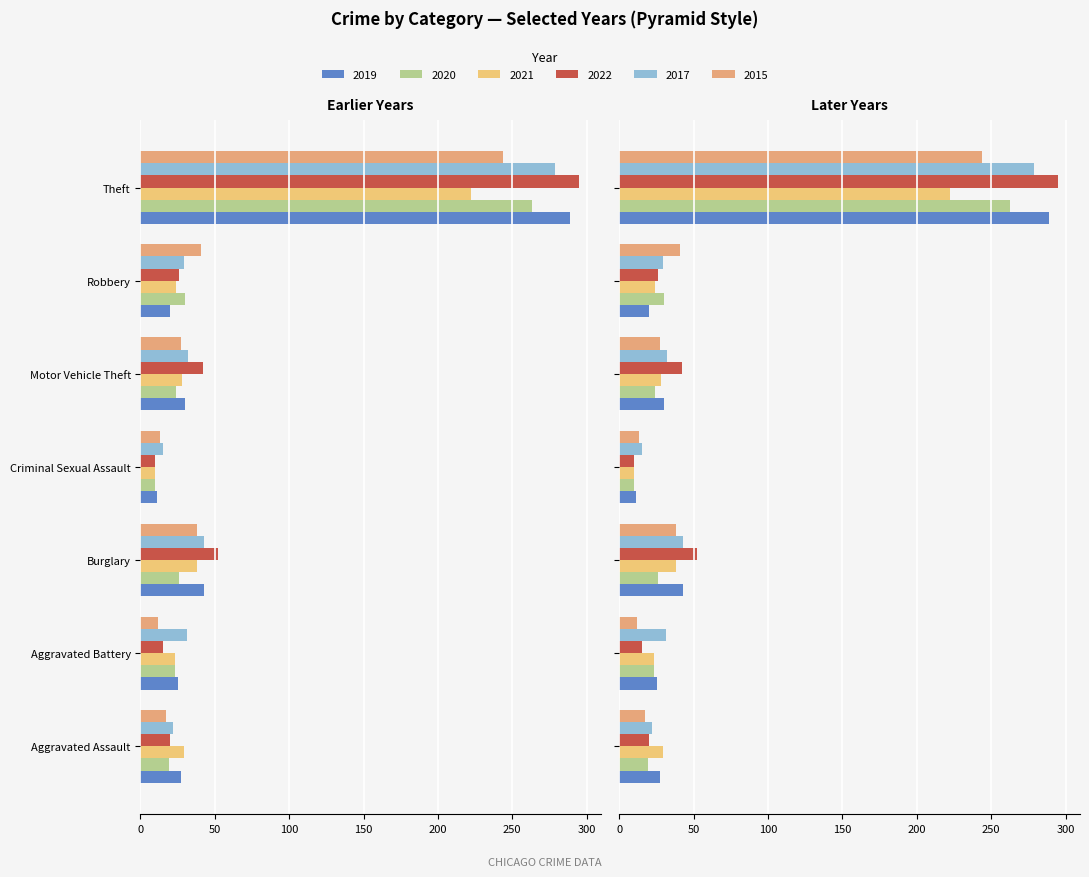

What is the difference between the maximum and minimum values in the 2019 series?

278